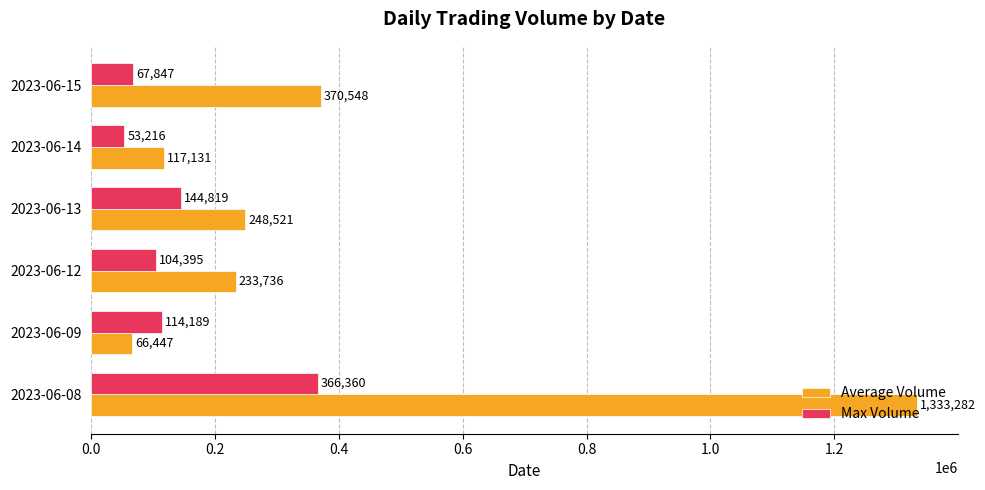

What is the minimum value for Average Volume?

66447